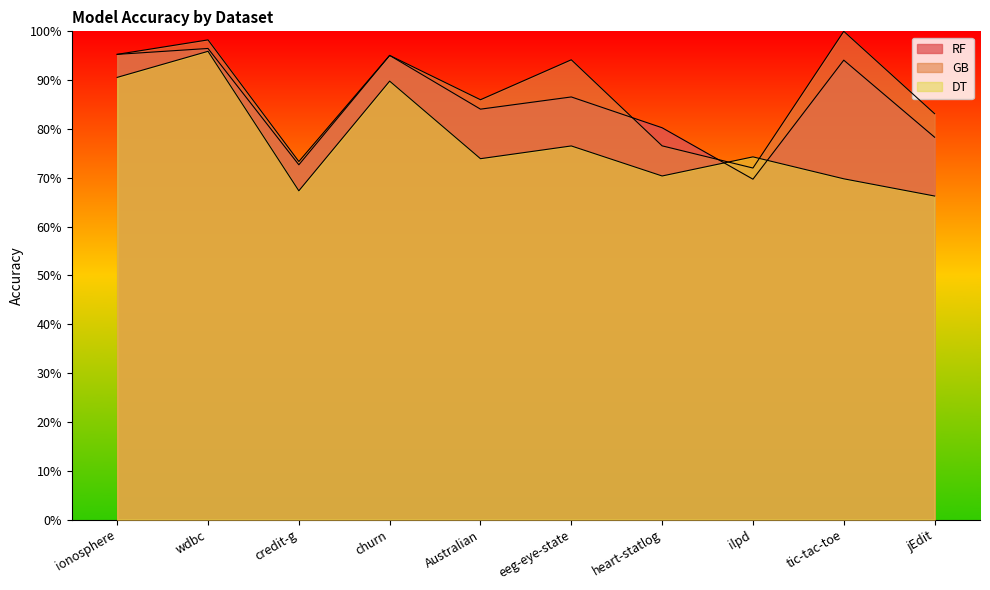

True or false: DT has a value of 0.9 at churn.

True